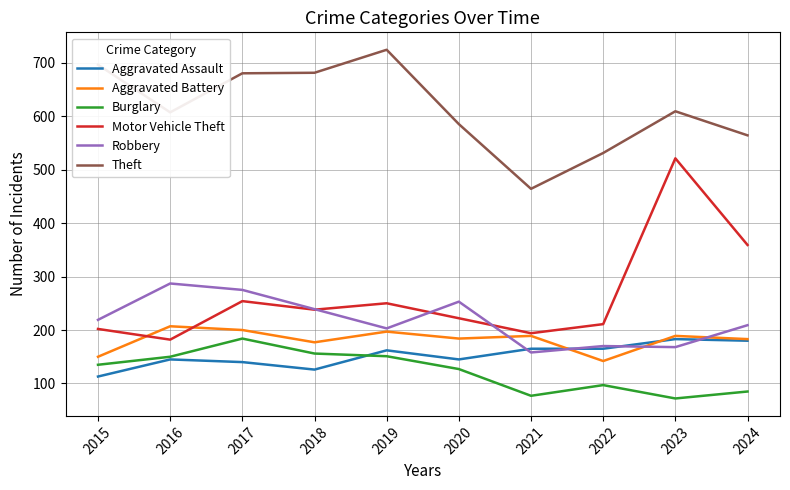

How many values in the Theft series are below 609?

5